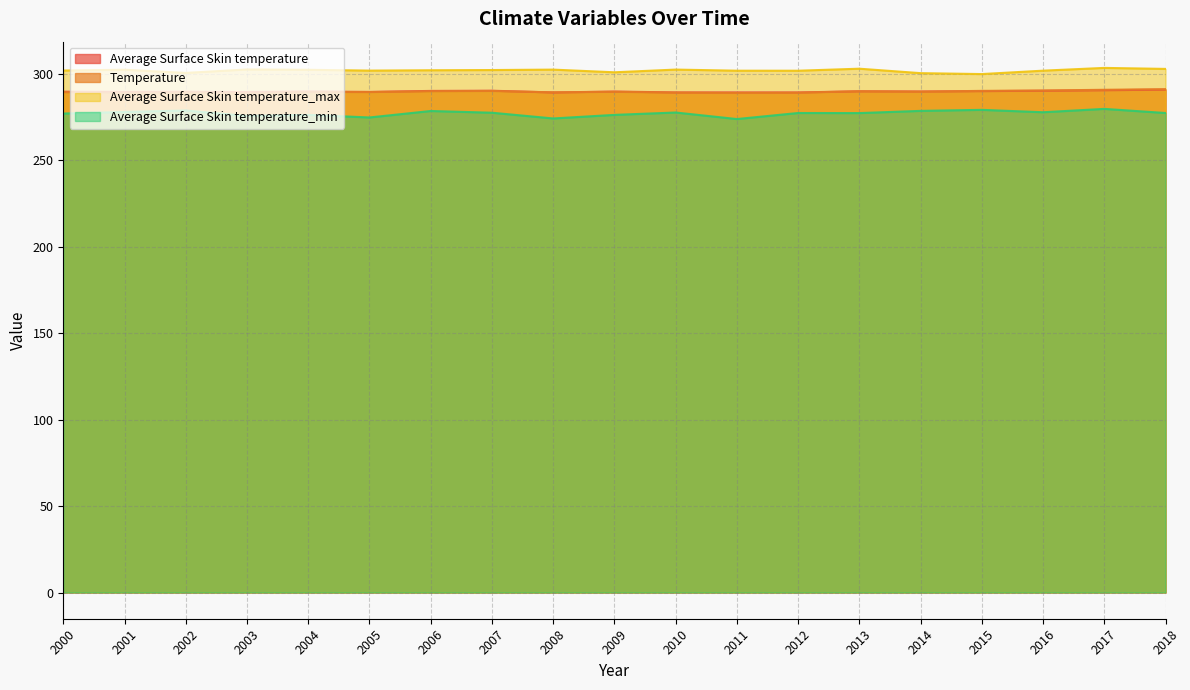

Count the number of data series in this chart.

4